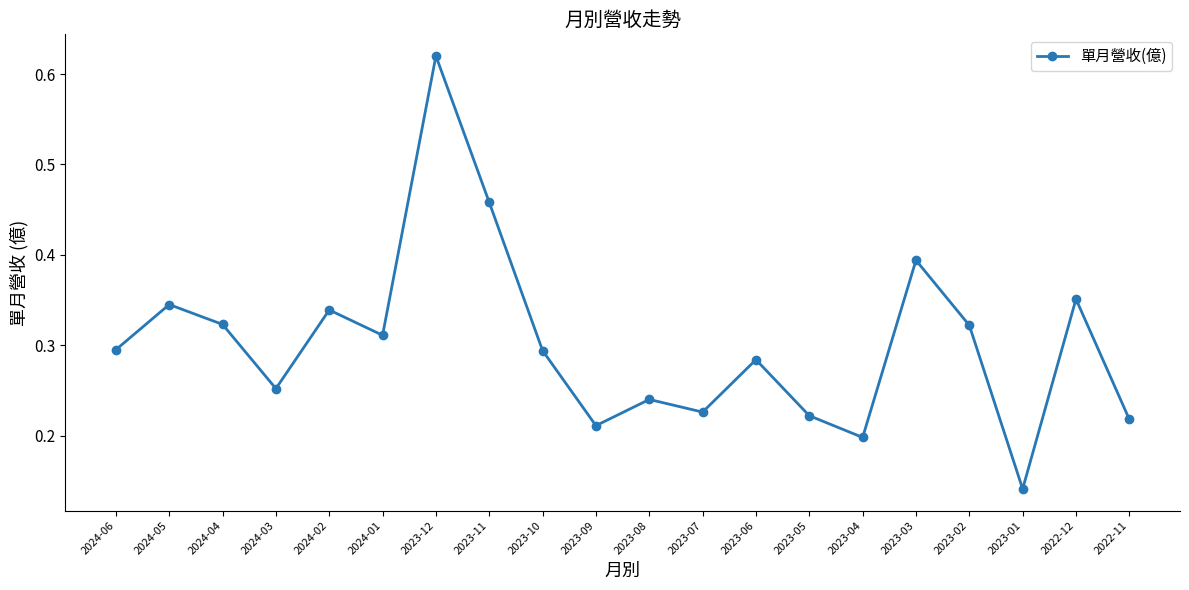

Between 2023-06 and 2023-10, which is larger?

2023-10